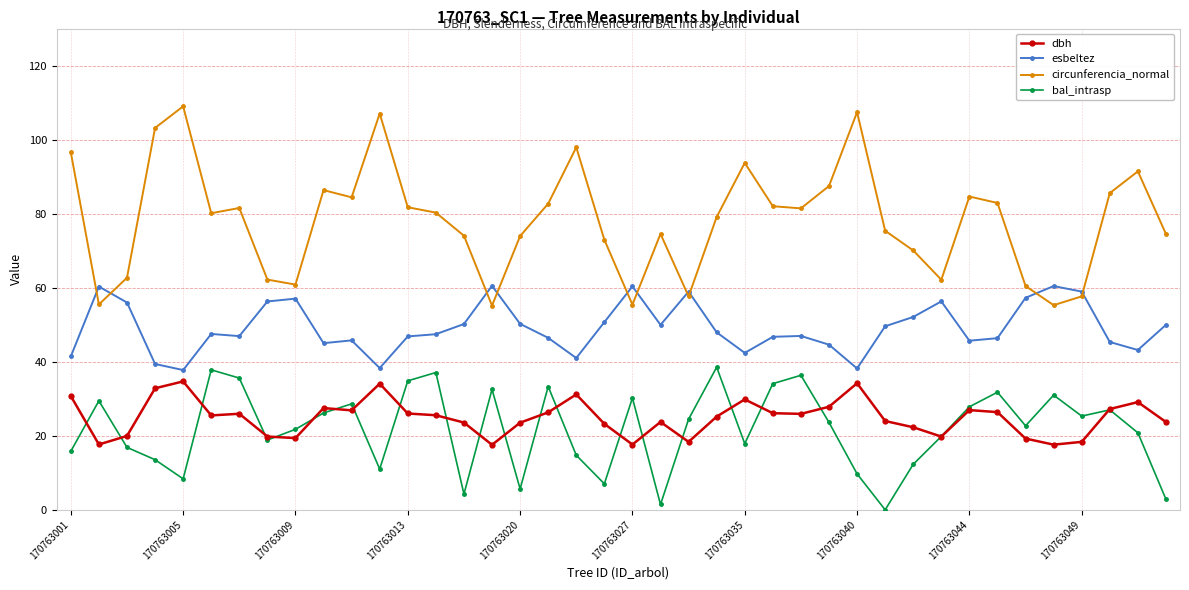

What is the minimum value for dbh?

17.6